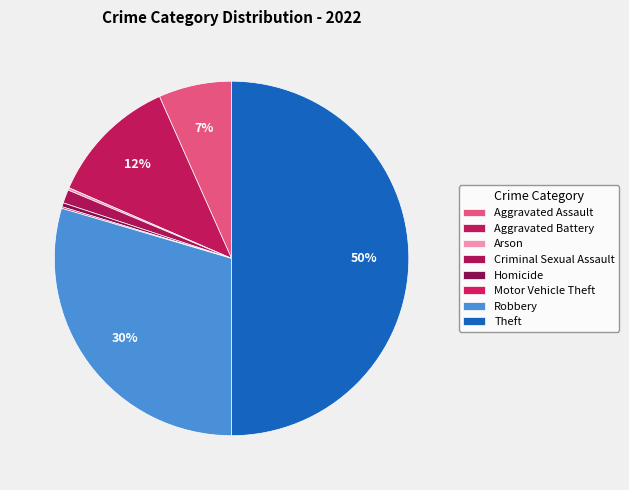

Is it true that Theft is 35% of the pie?

False